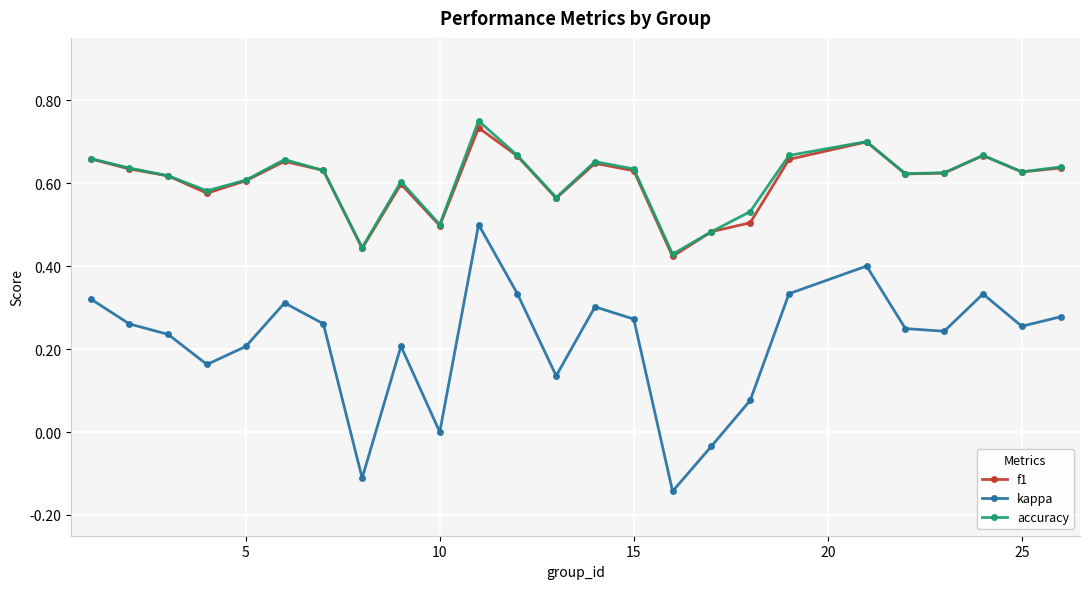

Which series has the largest range (max minus min)?

kappa